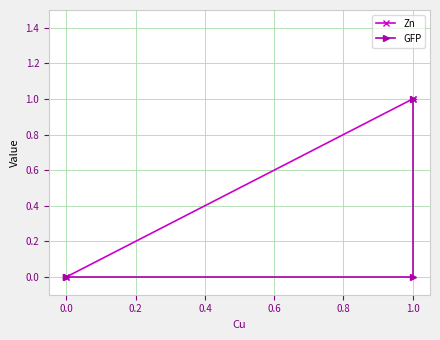

The GFP series shows 0 at 0.0. True or false?

True